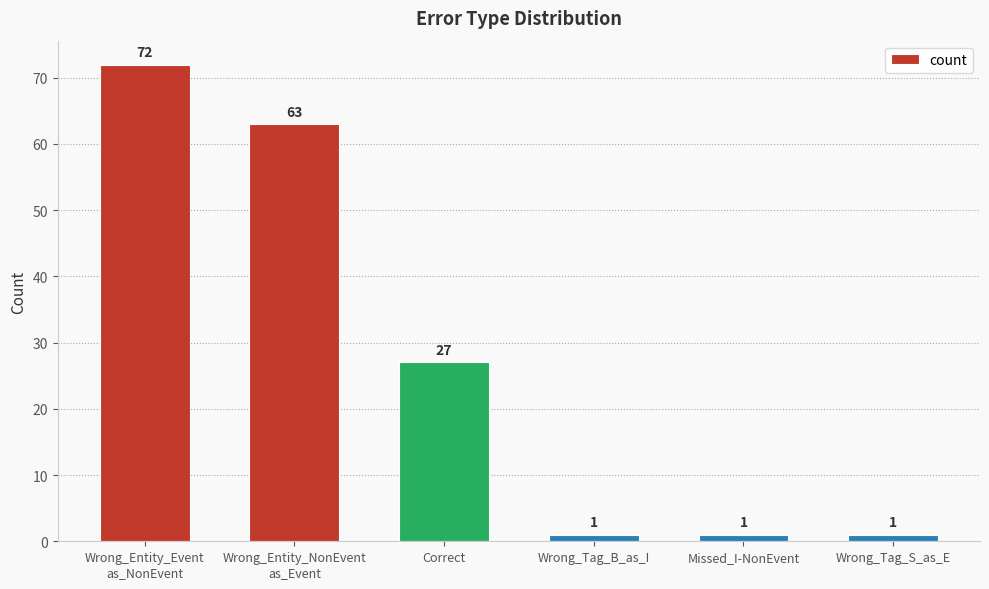

True or false: the data shows 1 at Wrong_Tag_S_as_E.

True